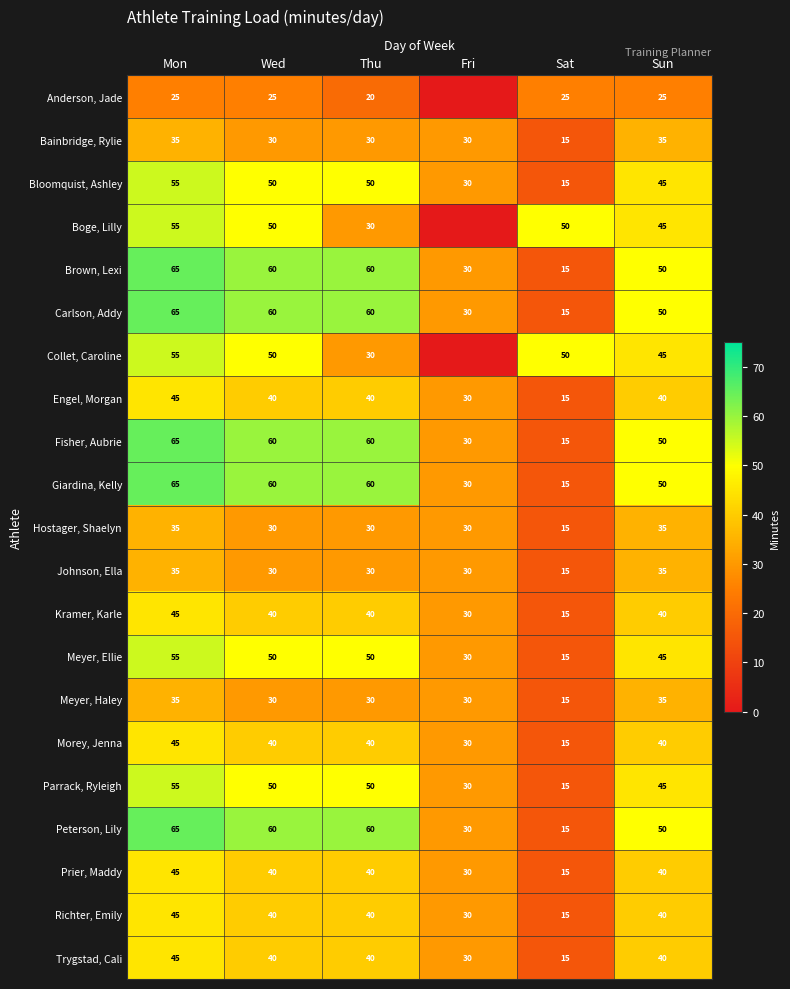

Is the value of Engel, Morgan at Sun greater than the value of Collet, Caroline at Wed?

No